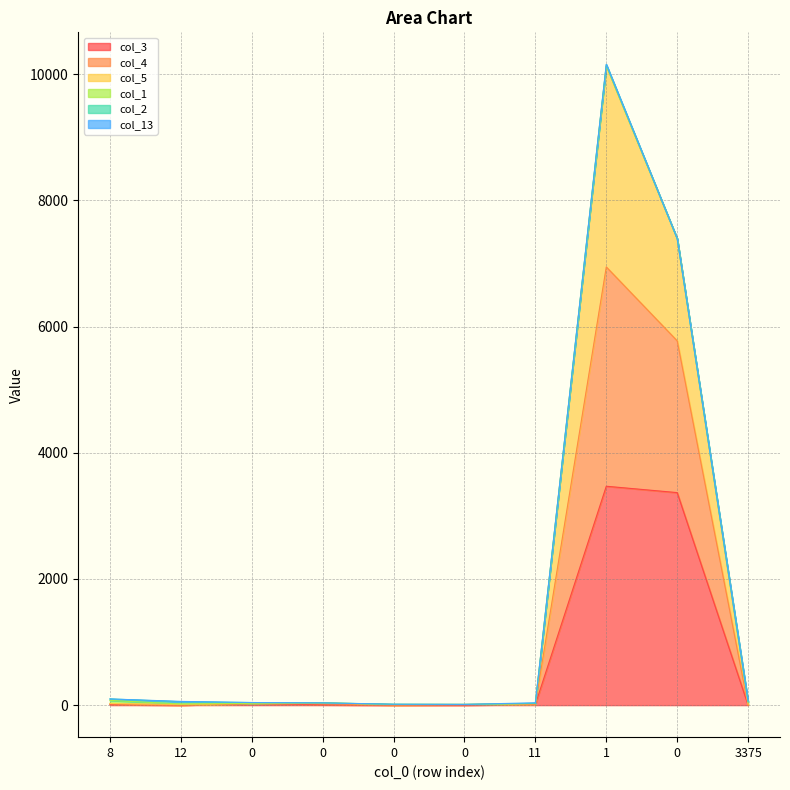

True or false: col_4 and col_5 cross at least once.

False